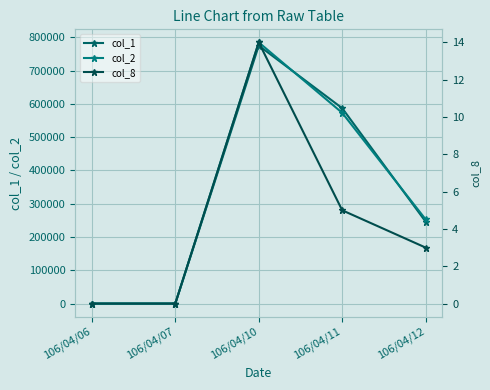

At 106/04/12, list the series in order from smallest to largest.

col_8, col_1, col_2